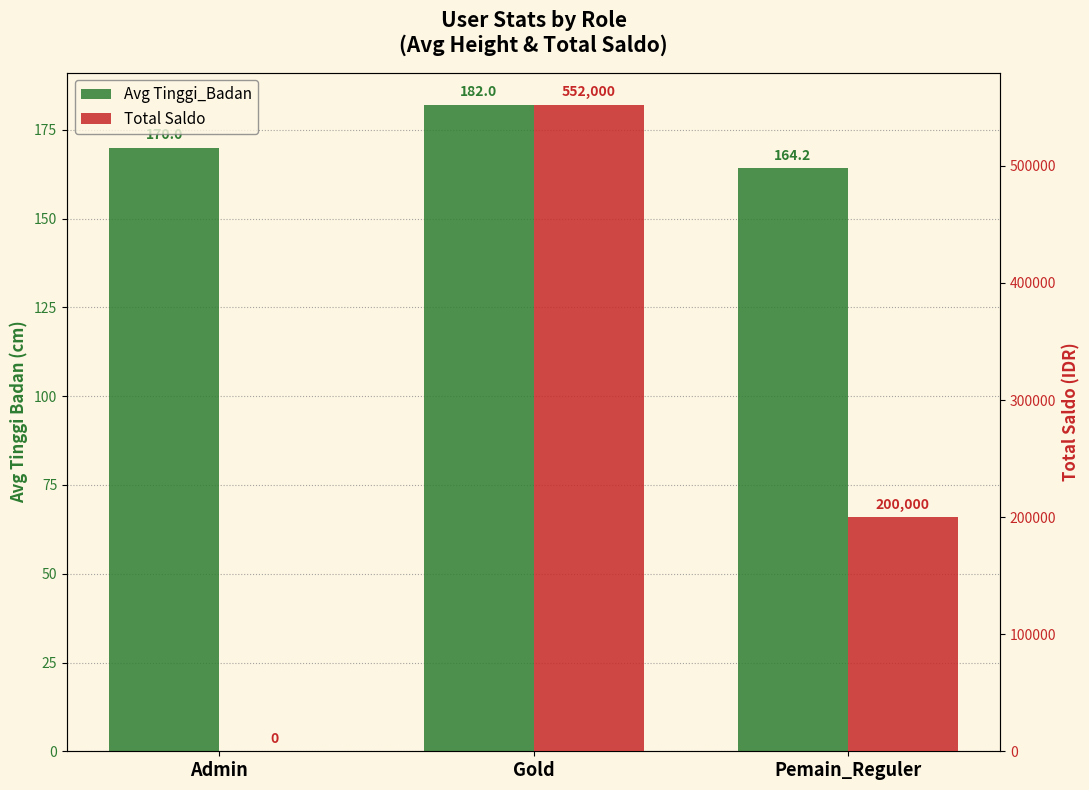

Is the value of Avg Tinggi_Badan at Admin greater than the value of Total Saldo at Pemain_Reguler?

No